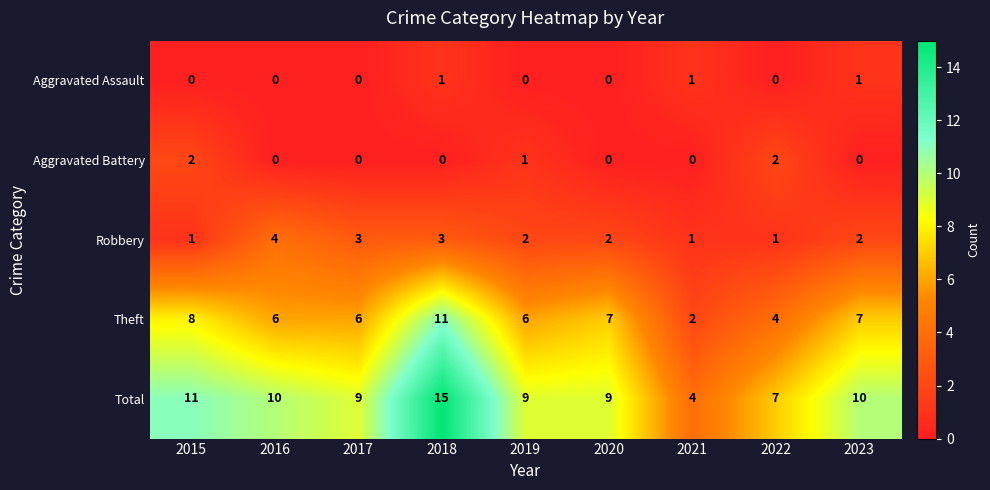

The Robbery series shows 3 at 2017. True or false?

True